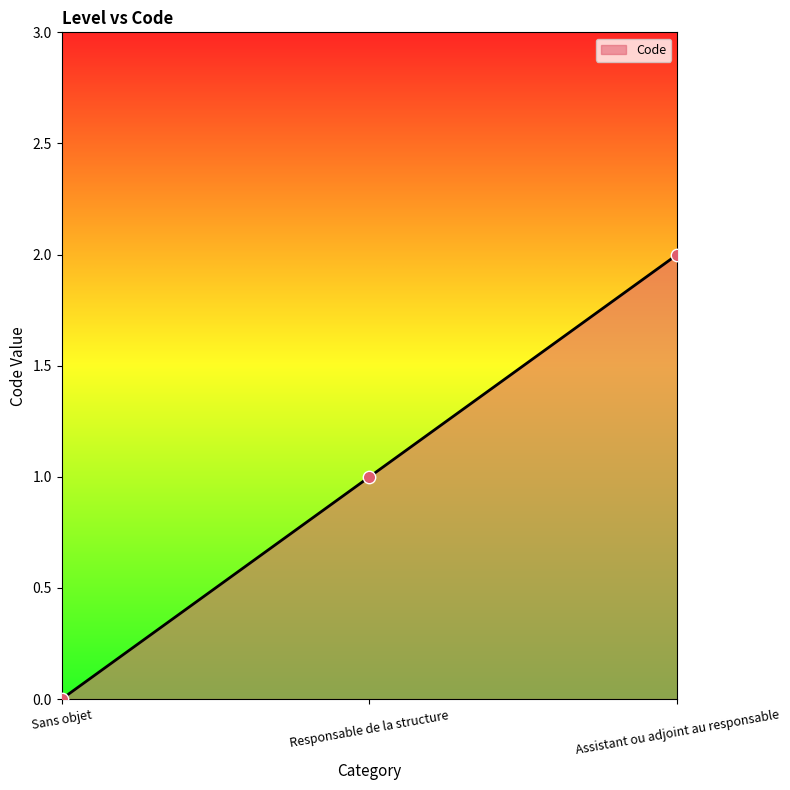

What is the change in value from Sans objet to Assistant ou adjoint au responsable?

+2